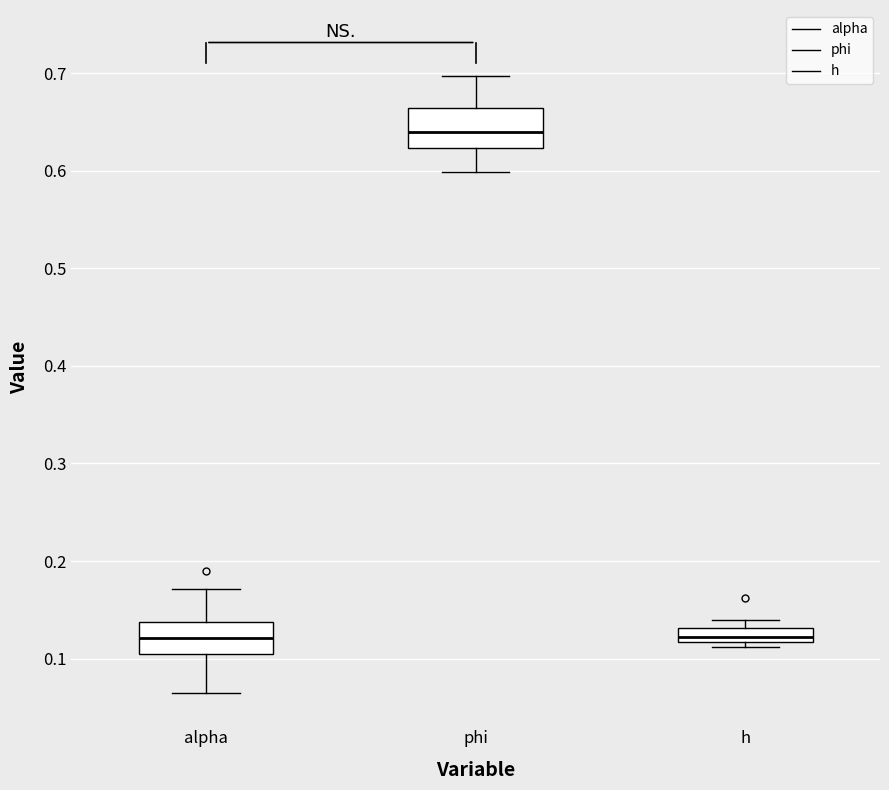

Which box has the highest median line?

phi